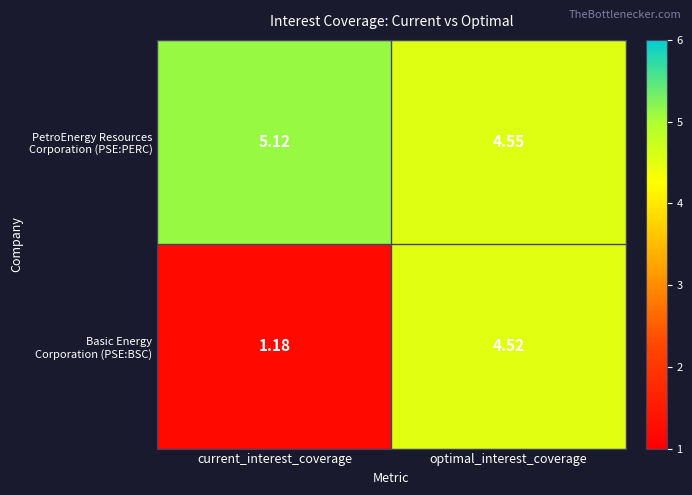

At which category is the sum across all series the highest?

optimal_interest_coverage